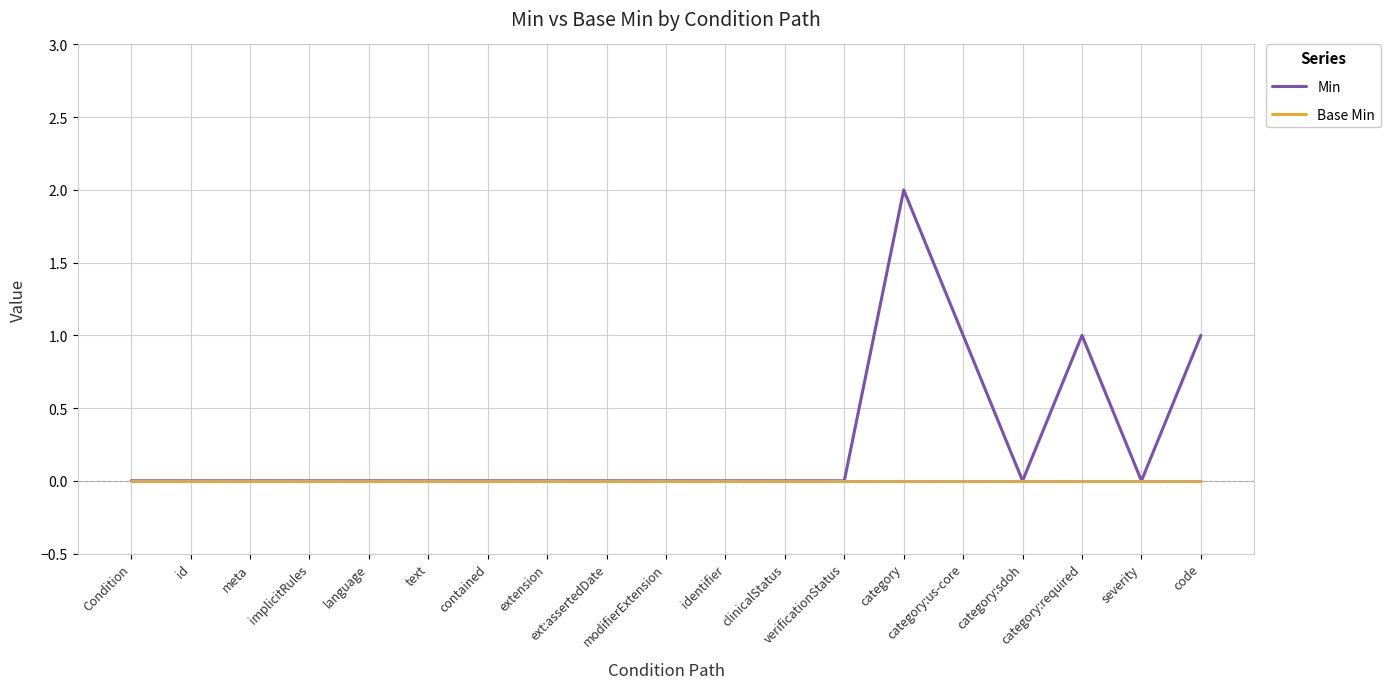

List the series in order of their overall mean, lowest first.

Base Min, Min